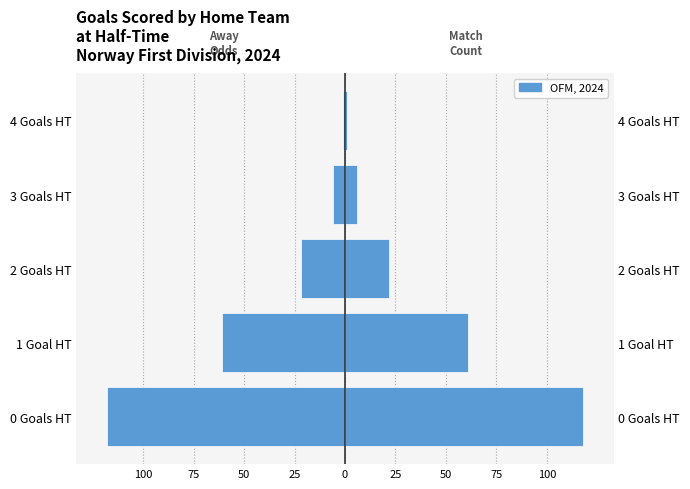

The value of Match Count at 4 Goals HT is 2. True or false?

False